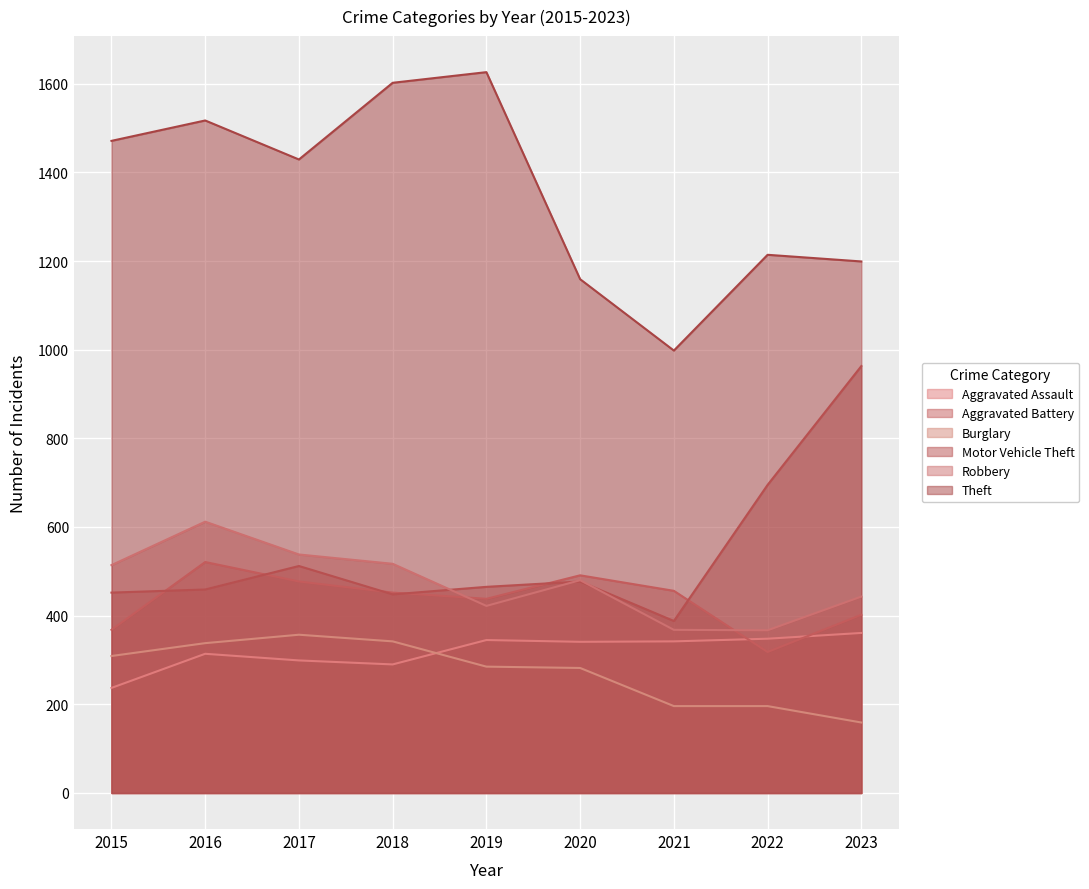

Which has a higher value, 2020 or 2016?

2020